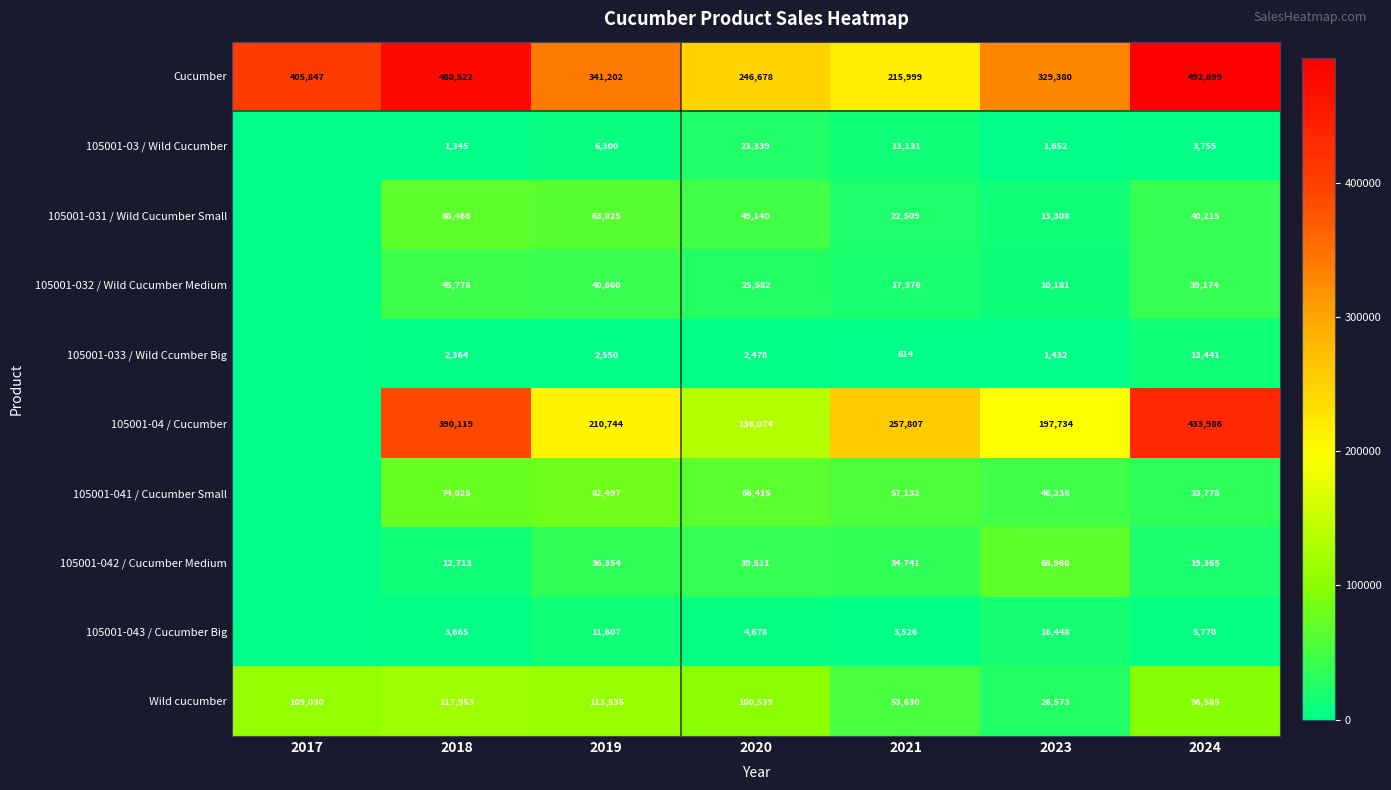

True or false: 105001-04 / Cucumber has a value of 308448 at 2023.

False